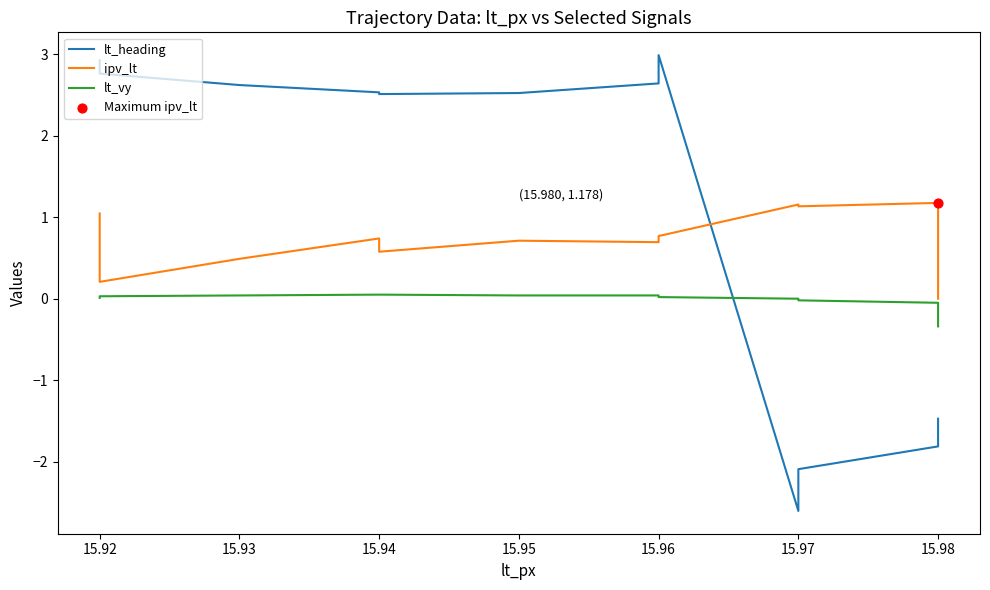

At how many categories does at least one series exceed -1?

17